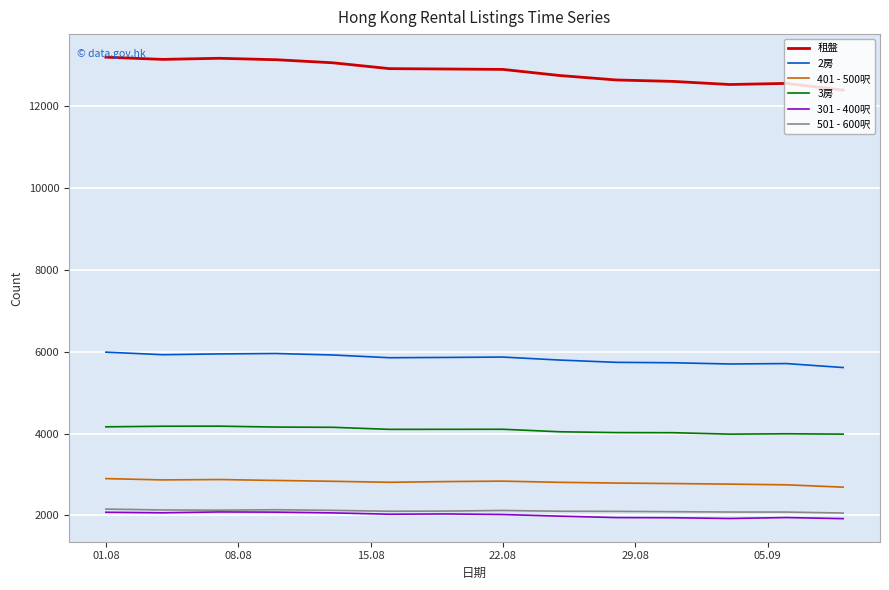

True or false: 301 - 400呎 and 3房 intersect in this chart.

False